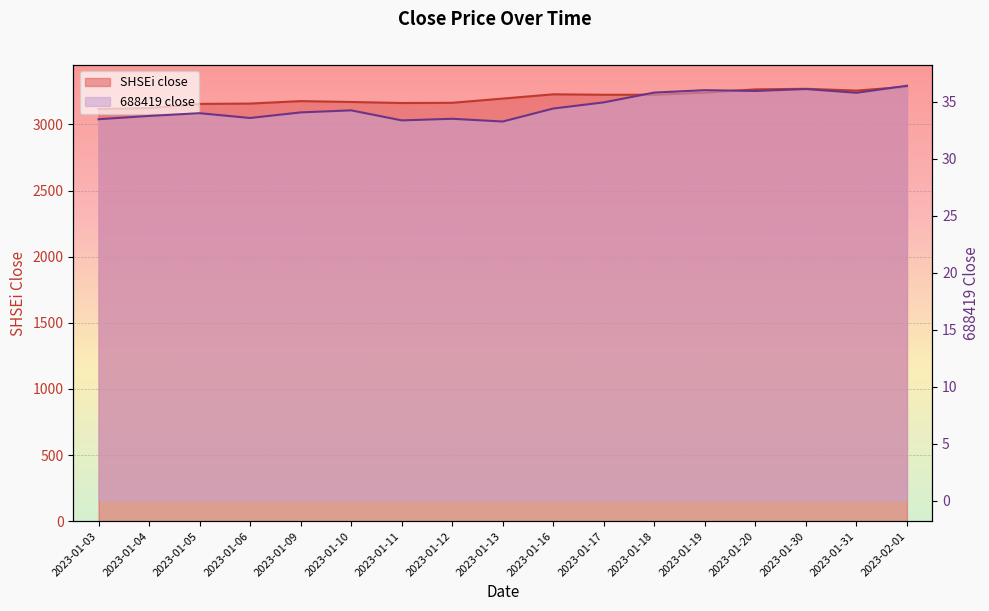

Where does the 688419_close series first go above 34?

2023-01-09